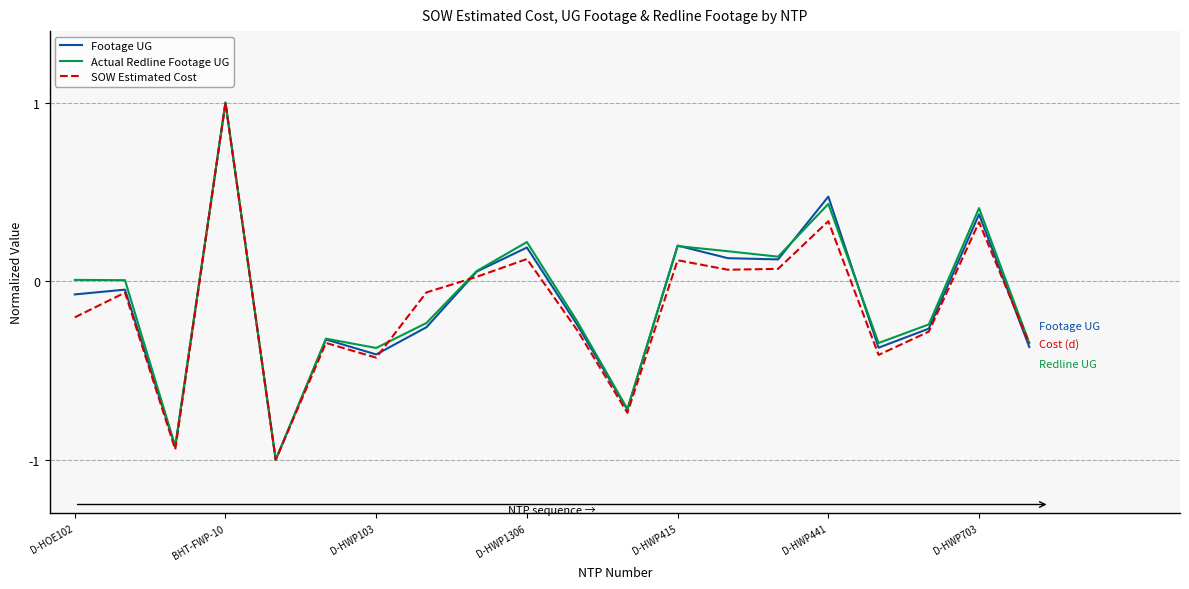

Rank the series by their average value, from highest to lowest.

Actual Redline Footage UG, Footage UG, SOW Estimated Cost